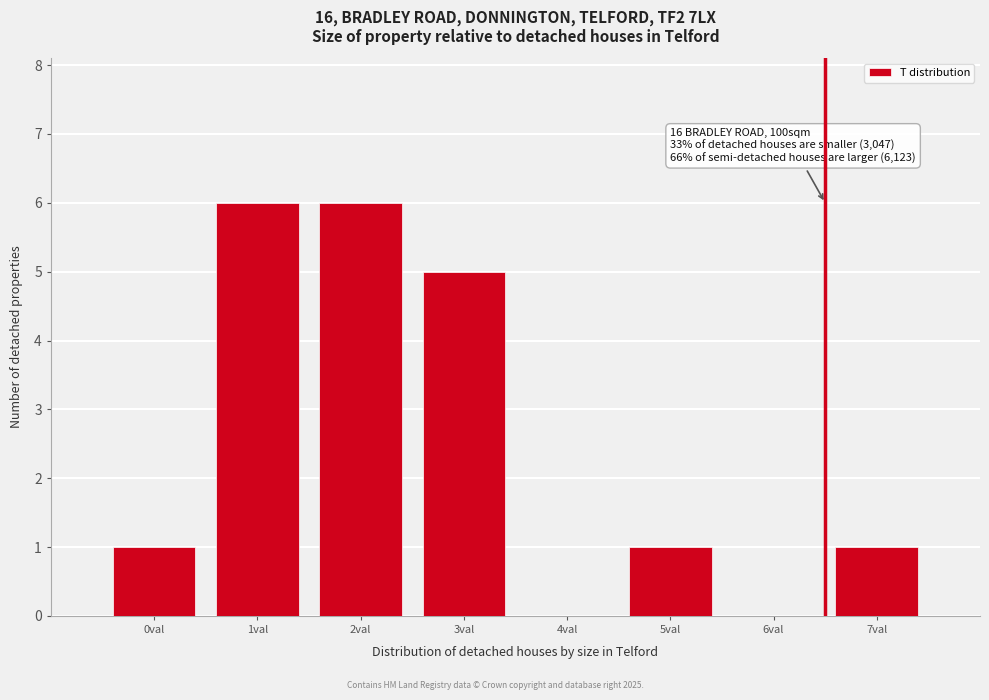

Reading left to right, transcribe all the data shown in this chart.

0val=1	1val=6	2val=6	3val=5	4val=0	5val=1	6val=0	7val=1